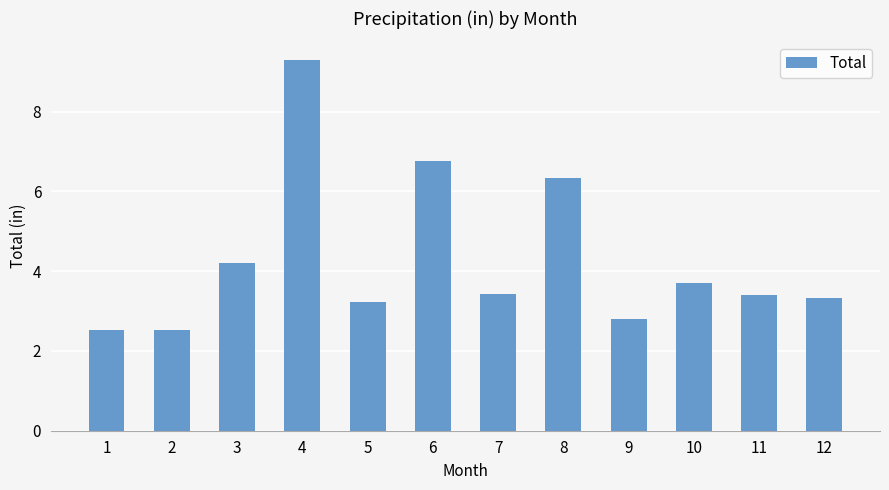

Which has a higher value, 12 or 8?

8